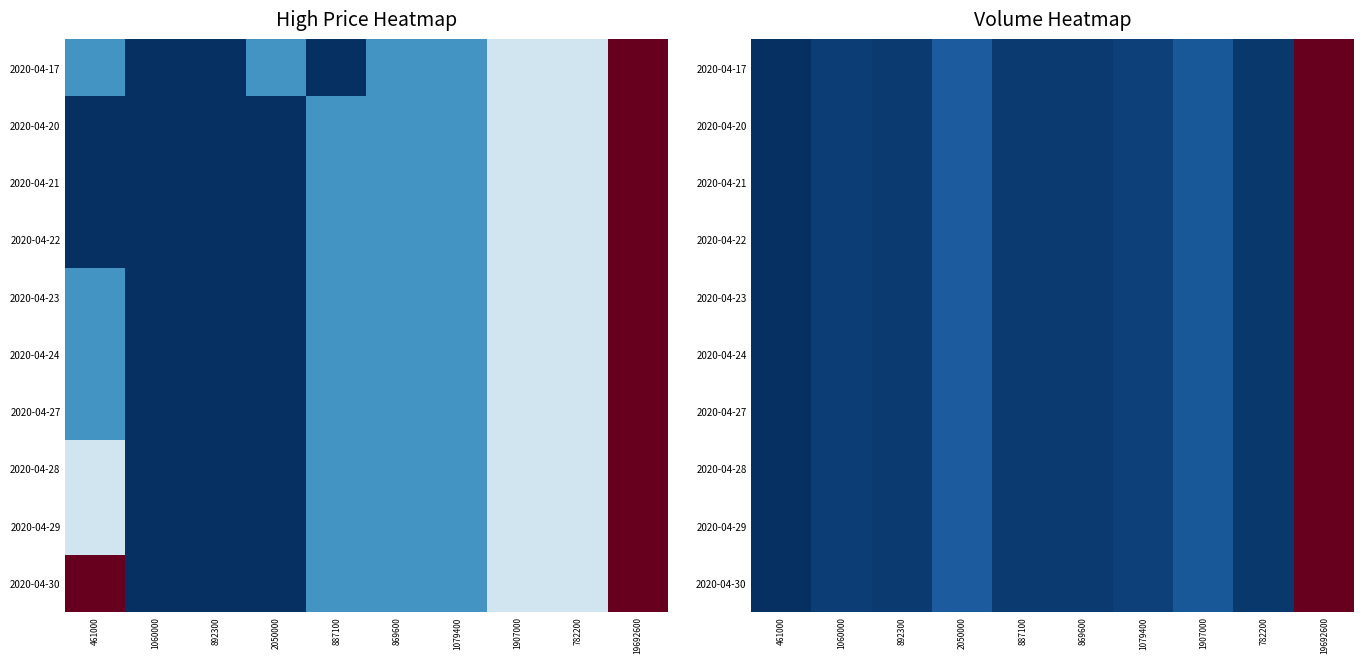

At how many categories does at least one series exceed 18703057?

1